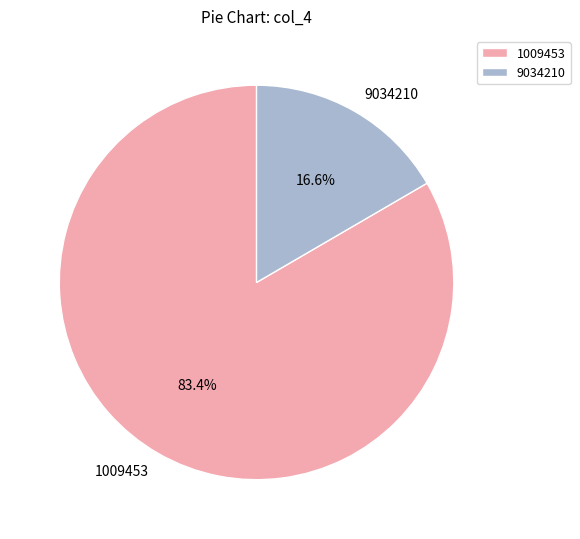

Which slice is the largest?

1009453